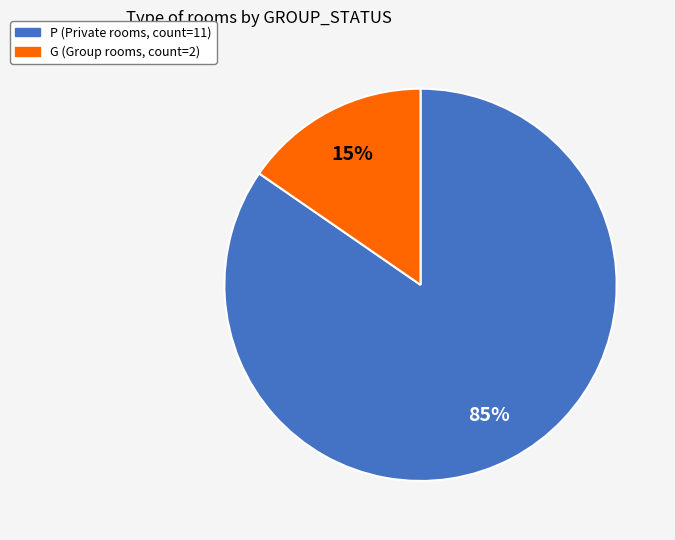

Count the number of slices in the pie.

2